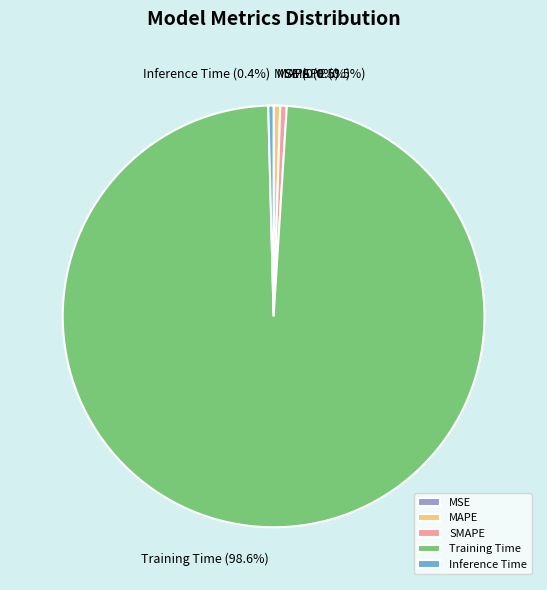

Is it true that SMAPE is 0% of the pie?

True